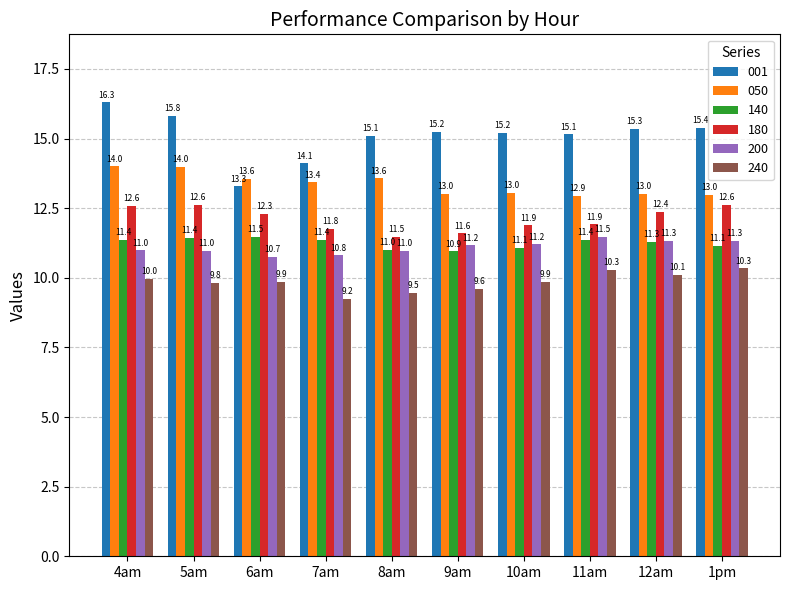

What position from the right is 9am?

5